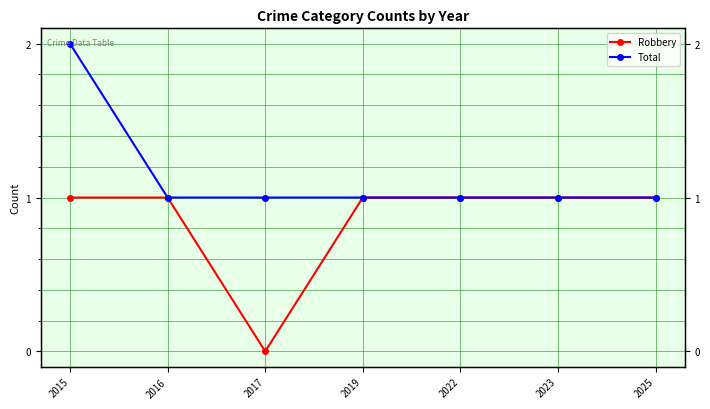

At which category is the sum across all series the highest?

2015